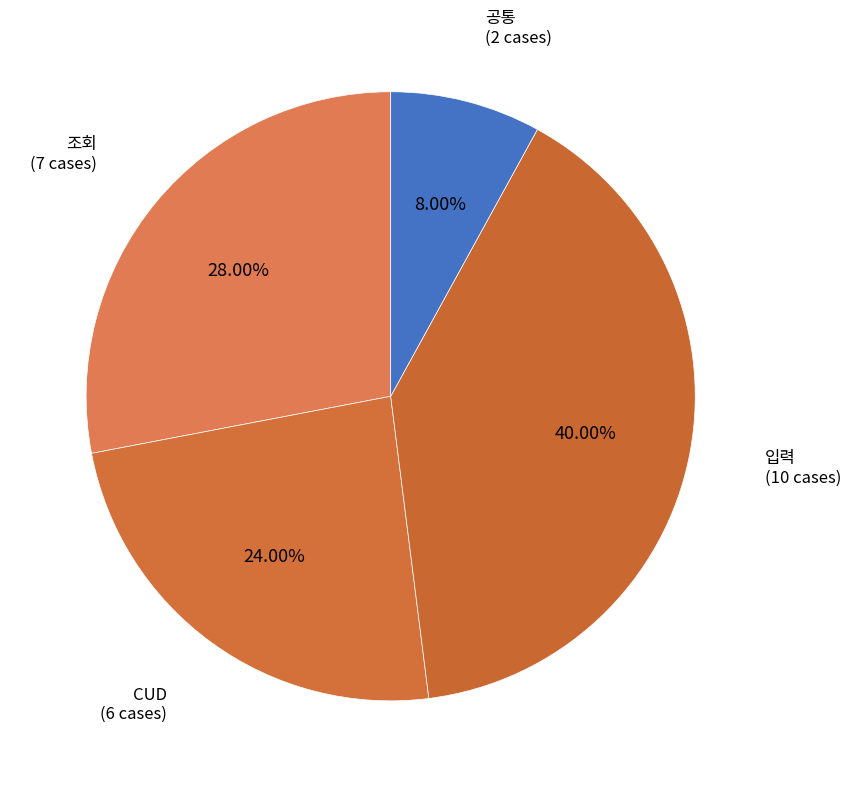

Which has a higher value, 입력 or CUD?

입력